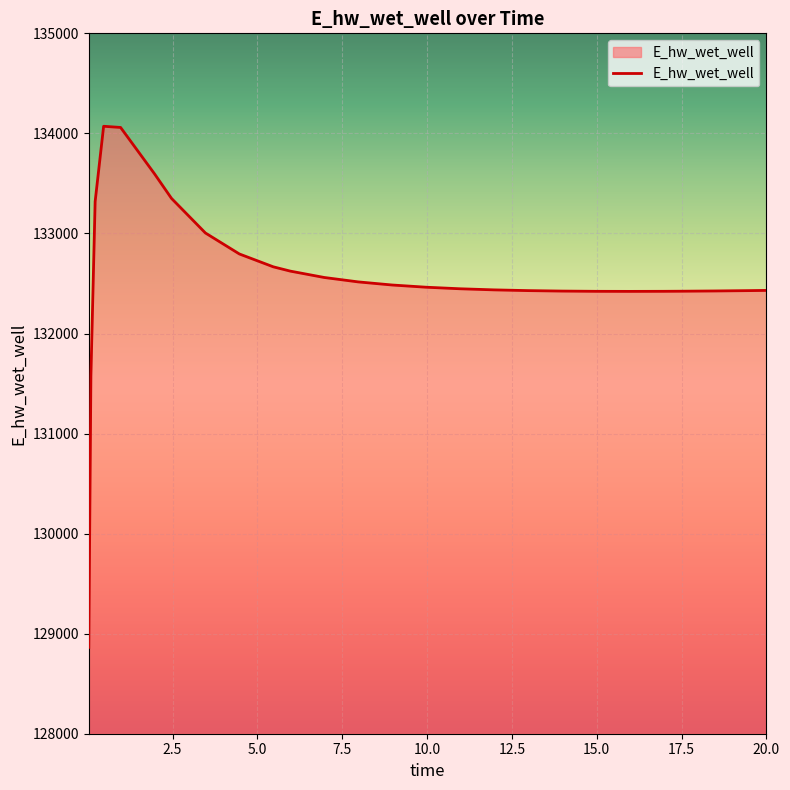

What is the smallest value displayed?

128863.1